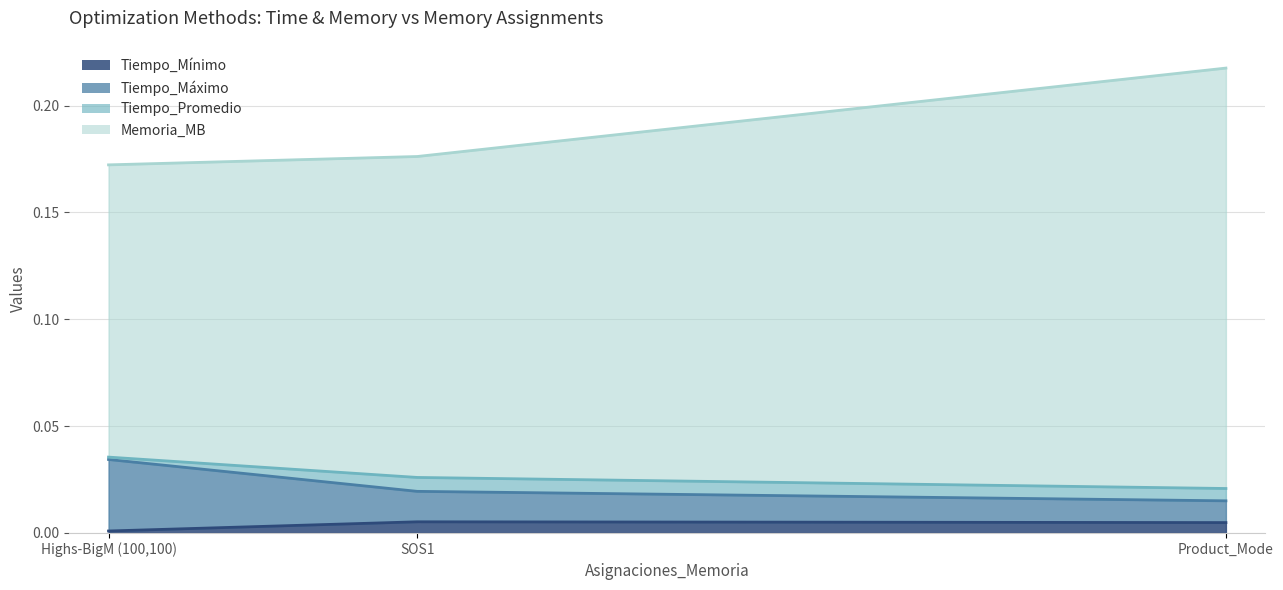

What is the total value across all series at Highs-BigM (100,100)?

0.2